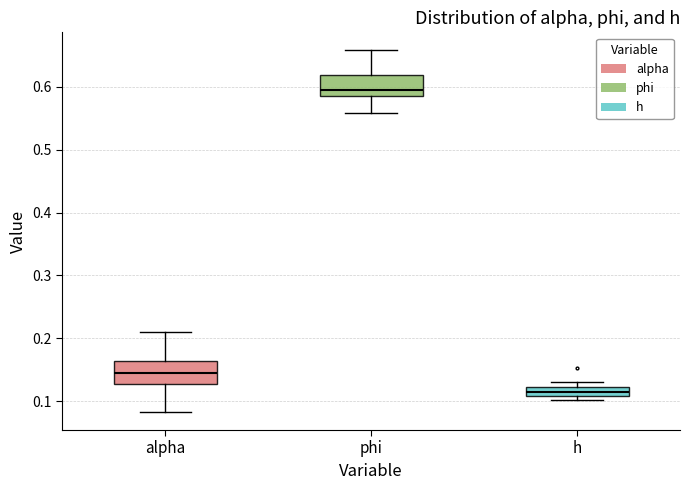

Where is the lower edge of the box for alpha on the y-axis? The values are not printed on the chart, so give them approximately, as read against the axis.

0.13